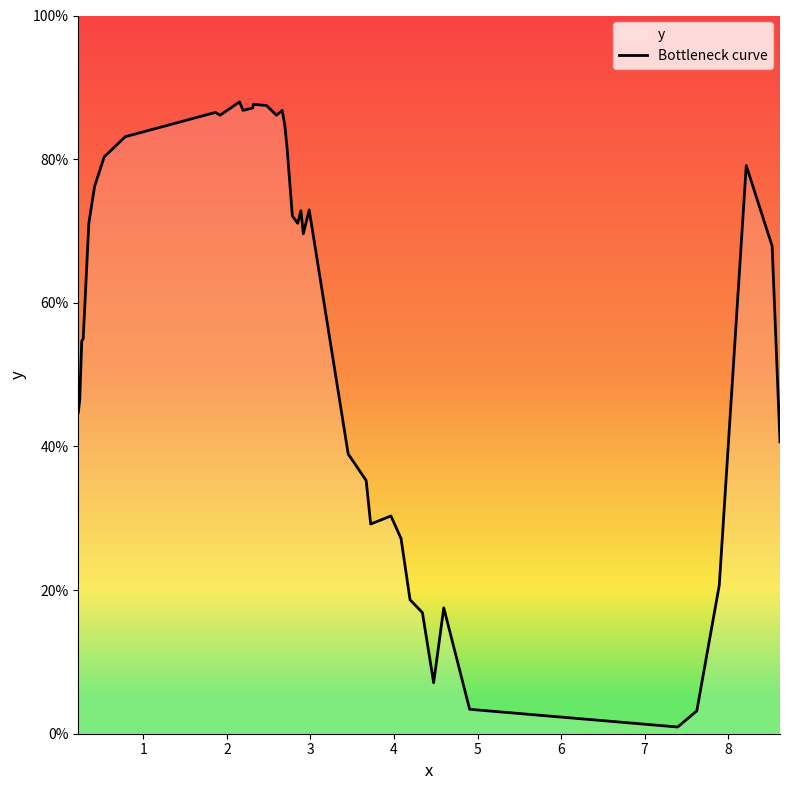

Reading right to left, list all the values displayed in this chart.

39=0.4	38=0.7	37=0.8	36=0.2	35=0.0	34=0.0	33=0.0	32=0.2	31=0.1	30=0.2	29=0.2	28=0.3	27=0.3	26=0.3	25=0.4	24=0.4	23=0.7	22=0.7	21=0.7	20=0.7	19=0.7	18=0.8	17=0.8	16=0.9	15=0.9	14=0.9	13=0.9	12=0.9	11=0.9	10=0.9	9=0.9	8=0.9	7=0.8	6=0.8	5=0.8	4=0.7	3=0.6	2=0.5	1=0.5	0=0.4